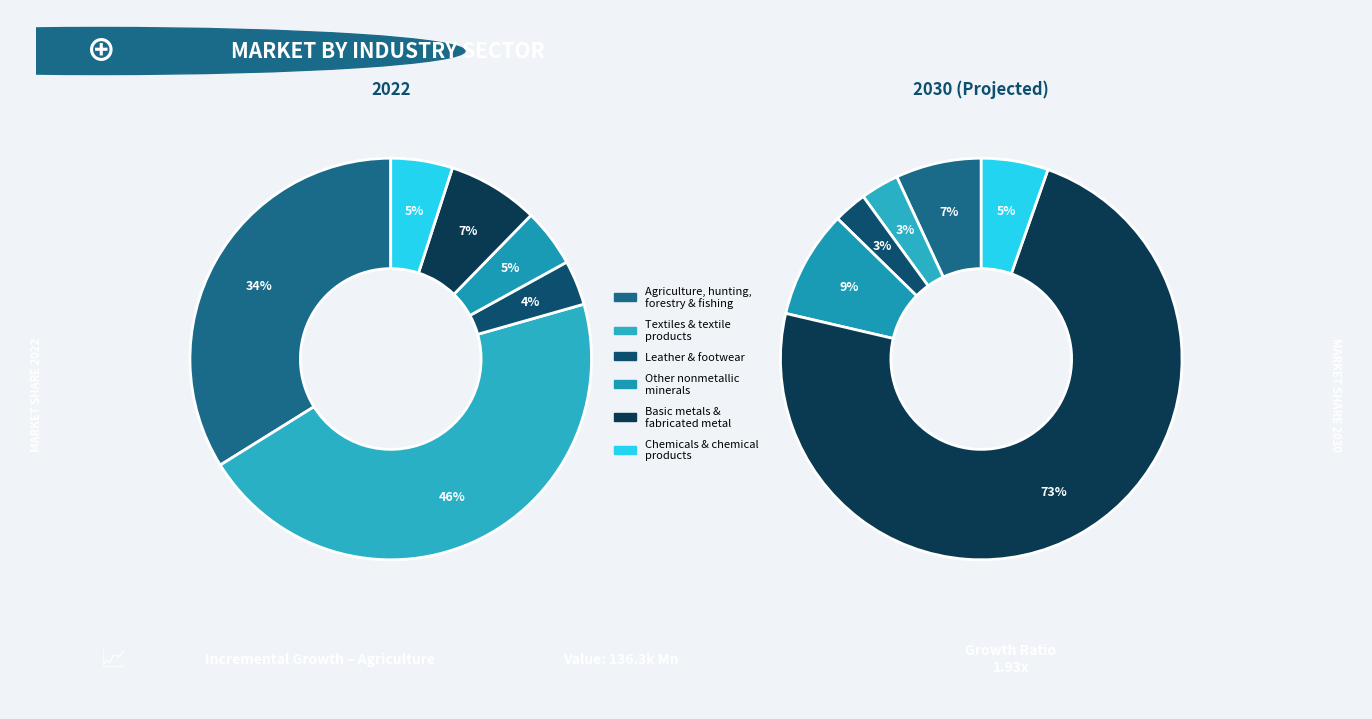

The Agriculture, hunting,
forestry & fishing slice represents 34% of the pie. True or false?

True